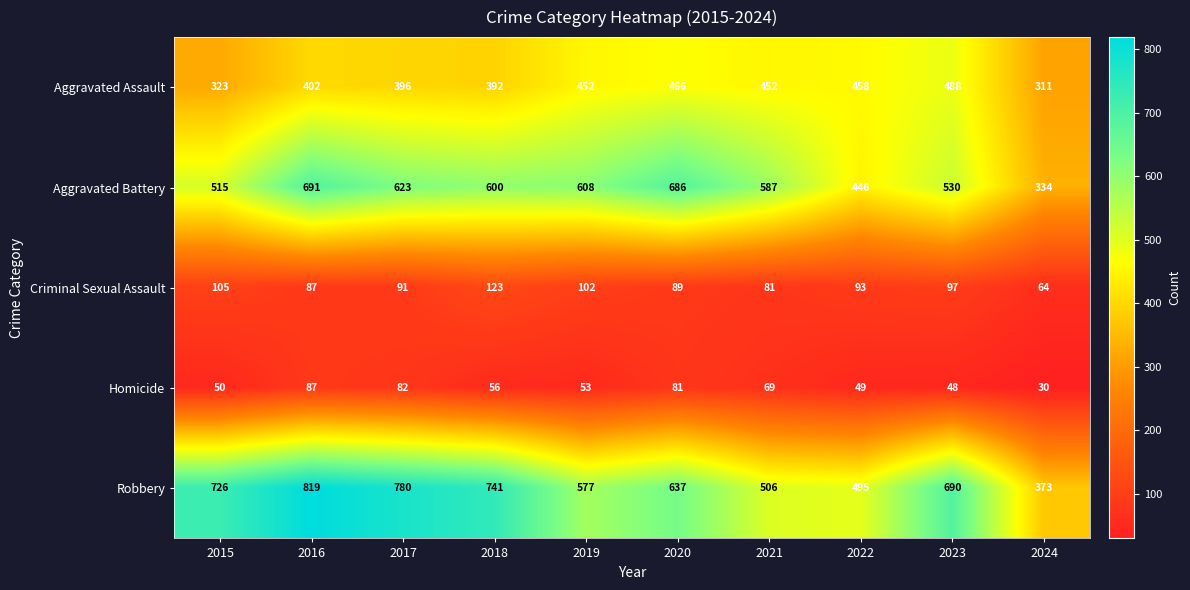

How many categories are shown in the chart?

10